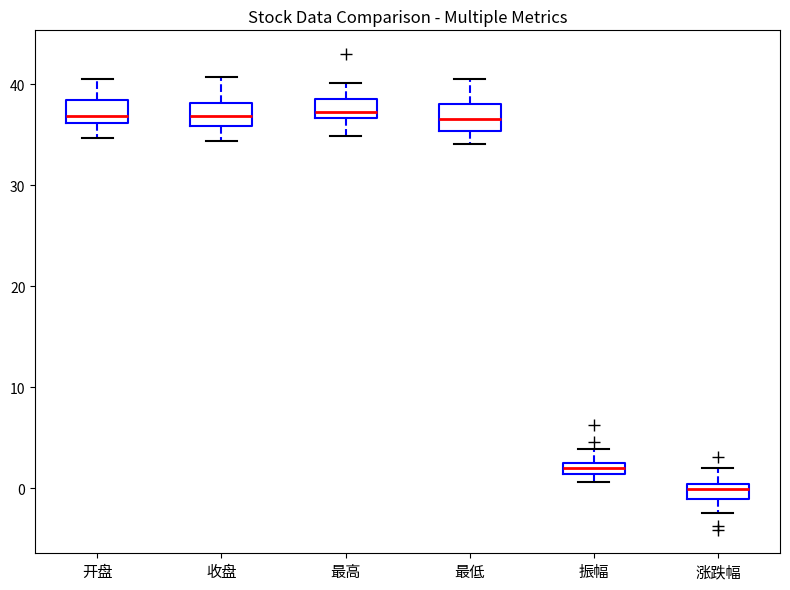

Where is the lower edge of the box for 最低 on the y-axis? The values are not printed on the chart, so give them approximately, as read against the axis.

35